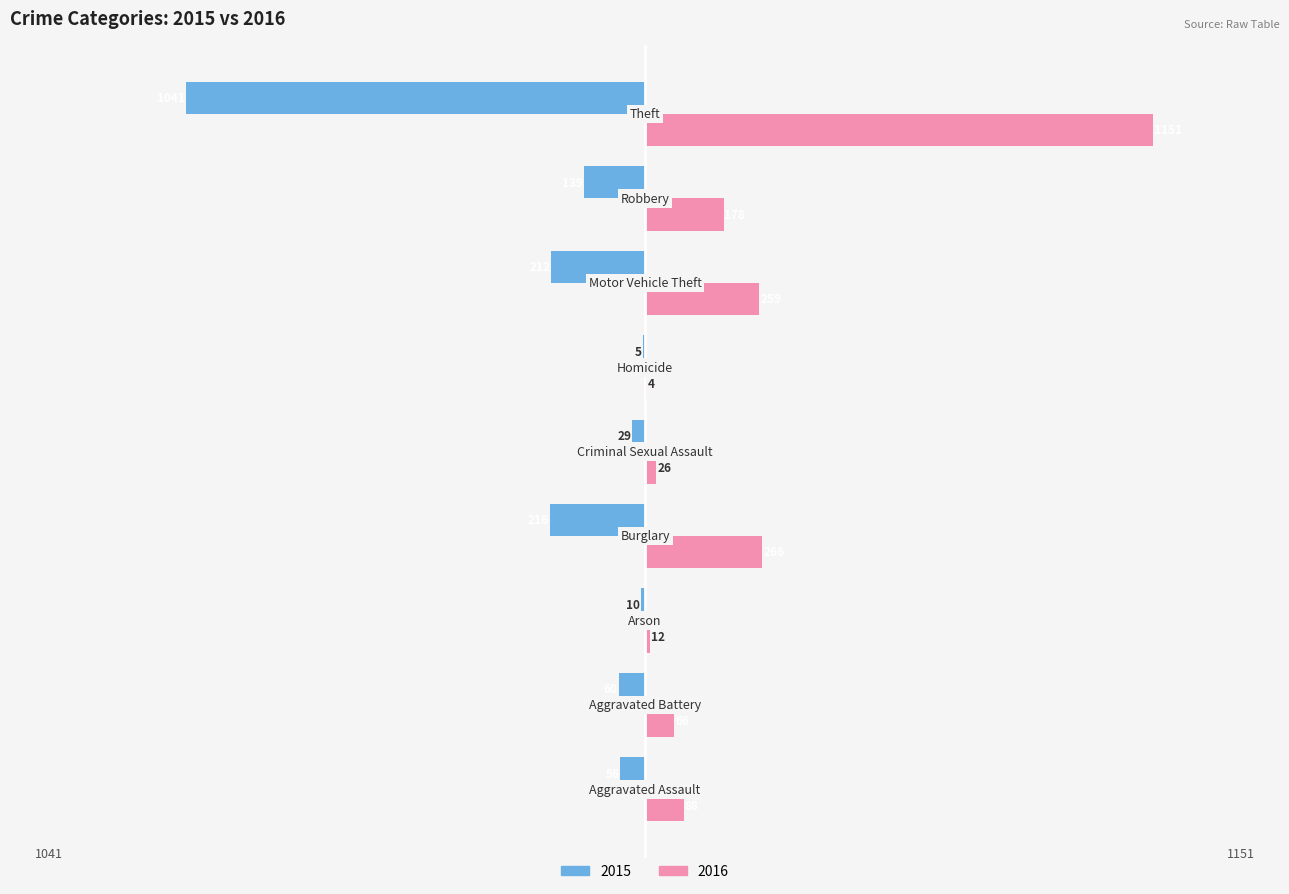

What is the sum of all 2015 values?

-1768